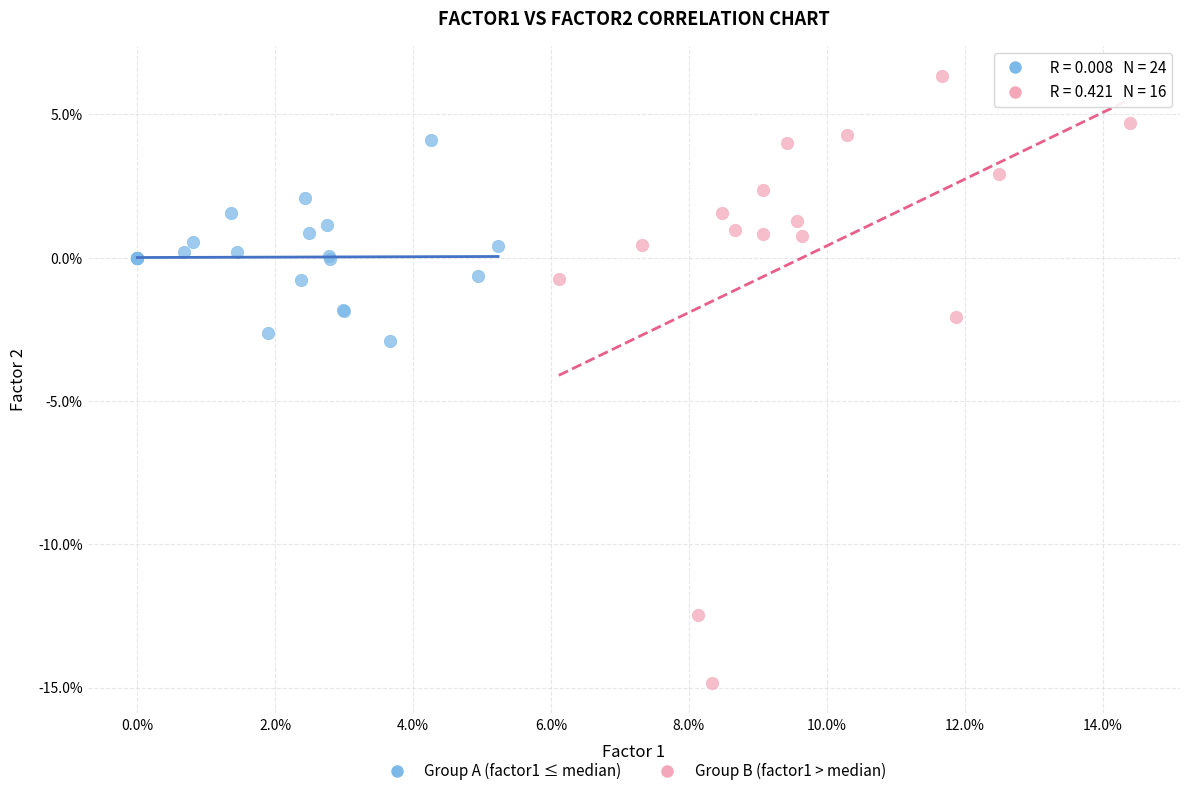

Which series reaches the maximum Y coordinate?

Group B (factor1 > median)